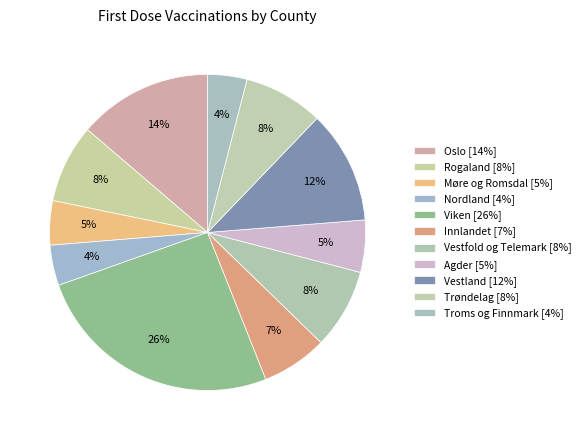

What percentage do Oslo and Viken together represent?

39.3%